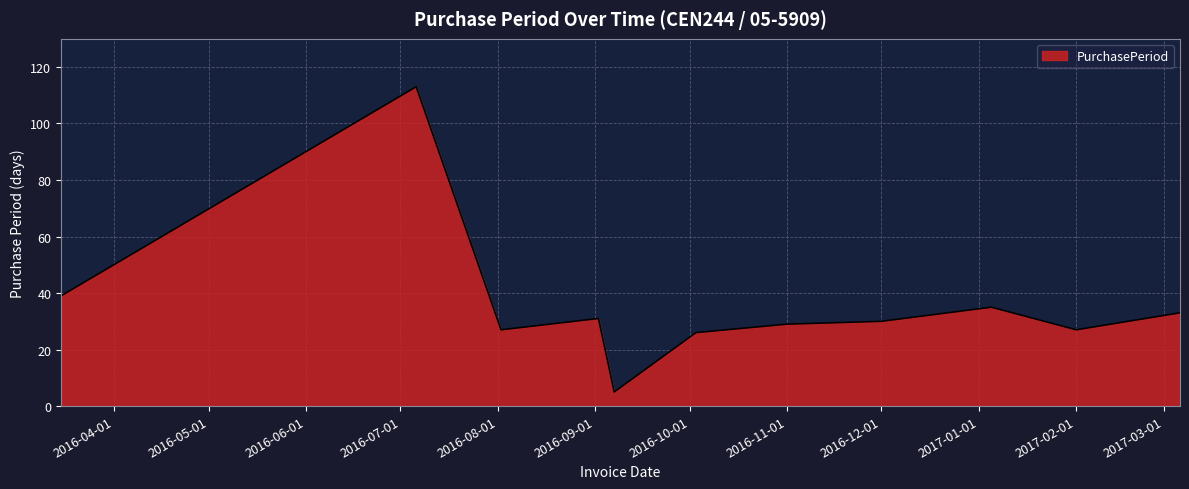

What is the maximum value shown in the chart?

113